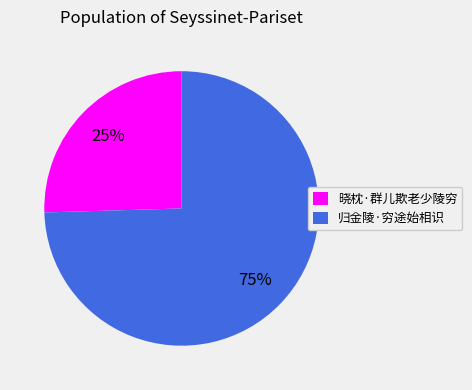

What is the smallest slice in the pie chart?

晓枕·群儿欺老少陵穷